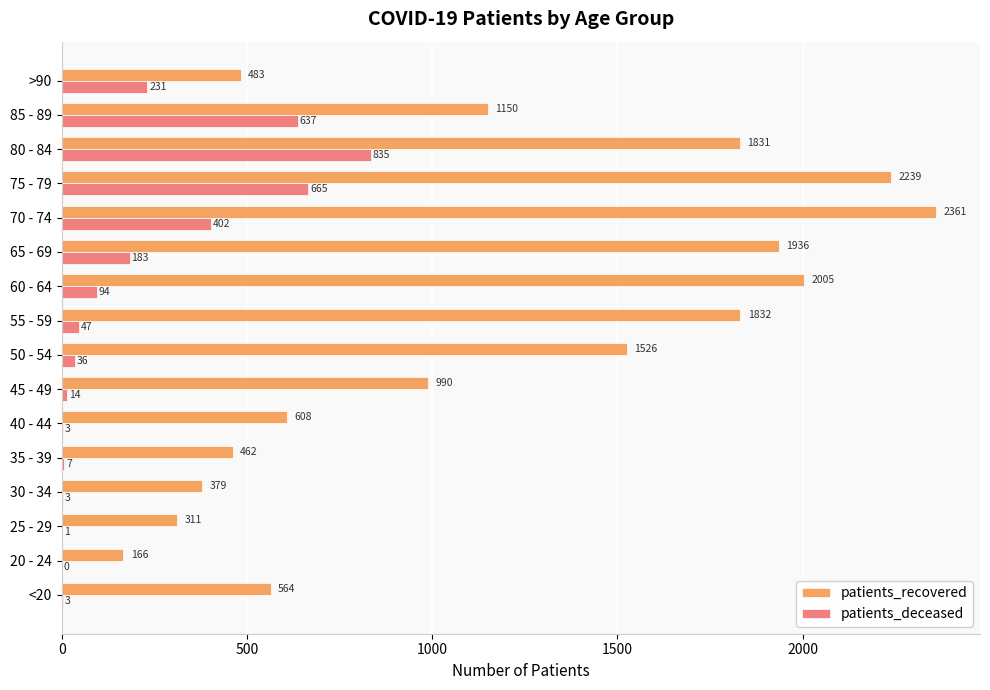

True or false: patients_recovered has a value of 1832 at 55 - 59.

True